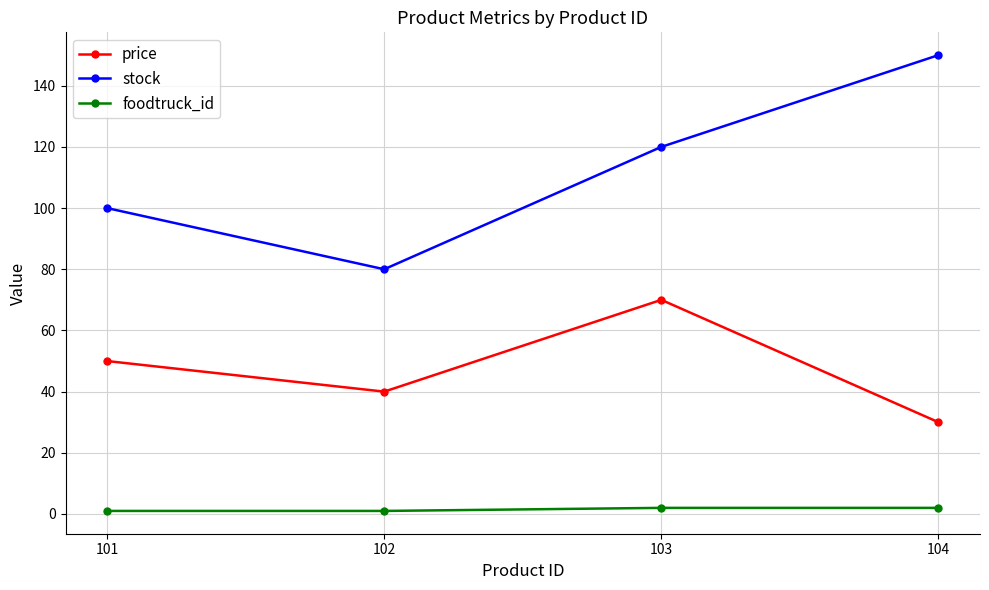

How many lines are shown in the chart?

3